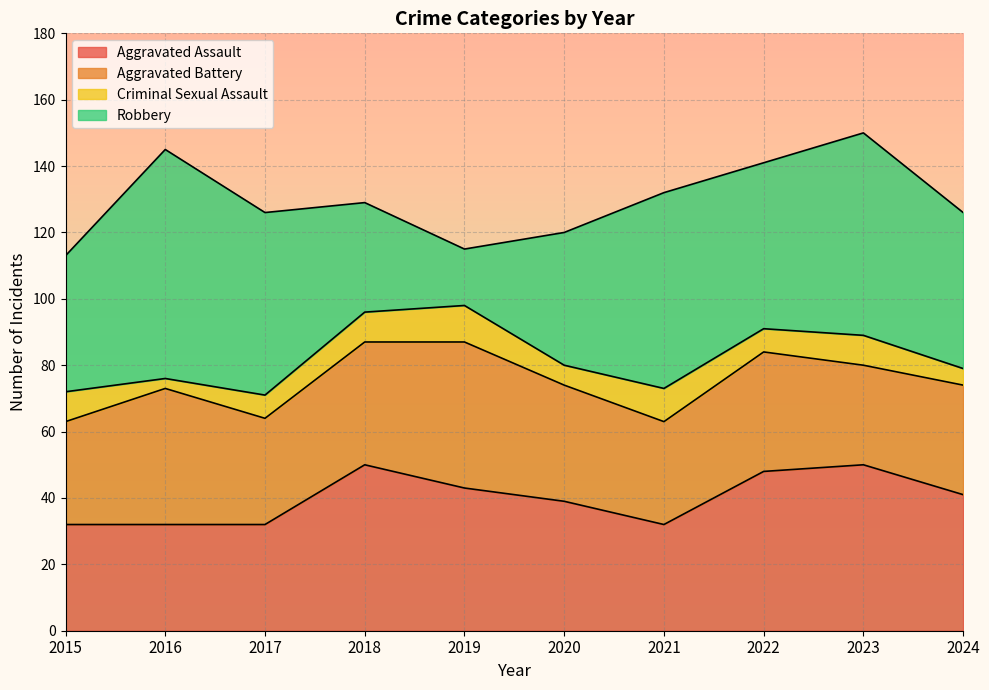

Reading left to right, extract all data points from this chart.

Aggravated Assault: 32	32	32	50	43	39	32	48	50	41
Aggravated Battery: 31	41	32	37	44	35	31	36	30	33
Criminal Sexual Assault: 9	3	7	9	11	6	10	7	9	5
Robbery: 41	69	55	33	17	40	59	50	61	47